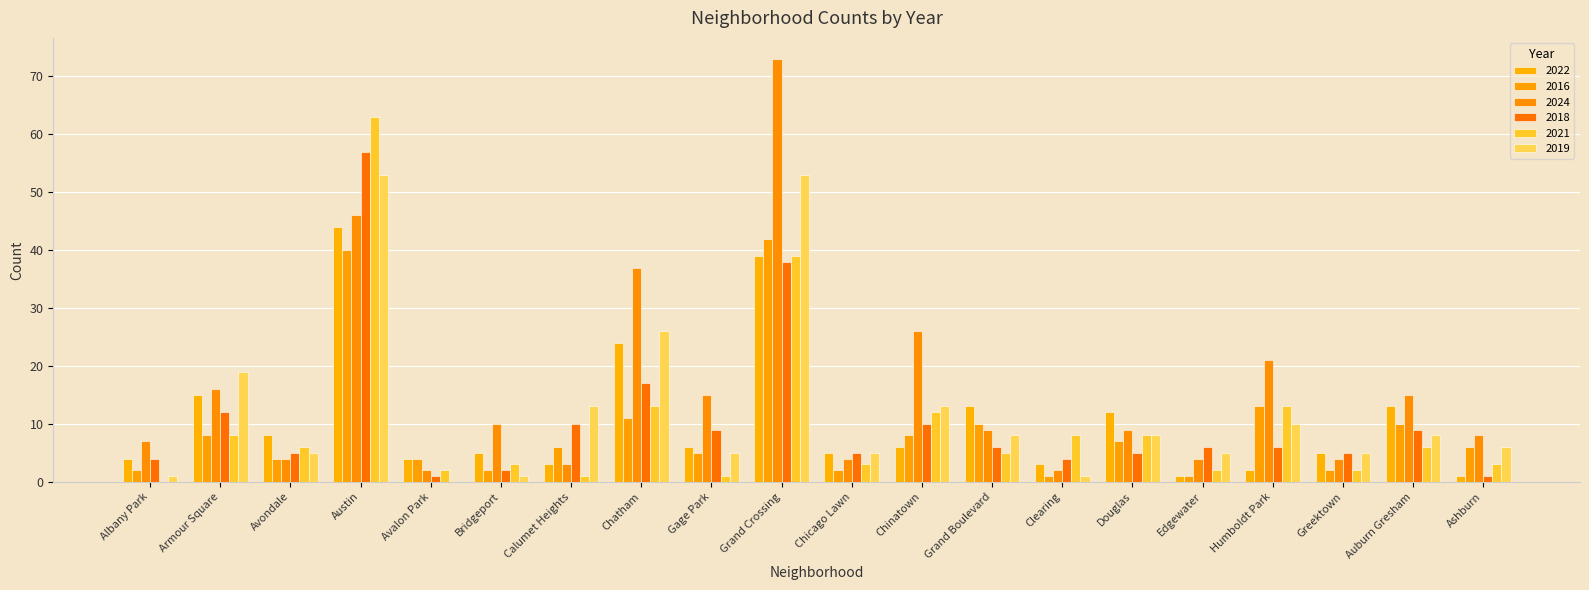

What is the difference between the highest and lowest values at Avondale?

4